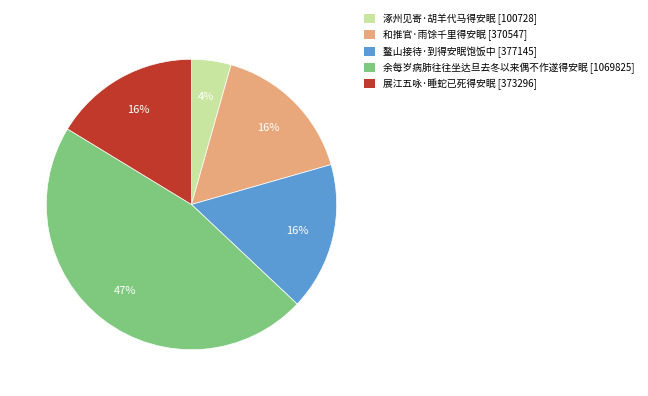

To the nearest percent, what is the difference between the 涿州见寄·胡羊代马得安眠 [100728] and 展江五咏·睡蛇已死得安眠 [373296] slice percentages?

12%